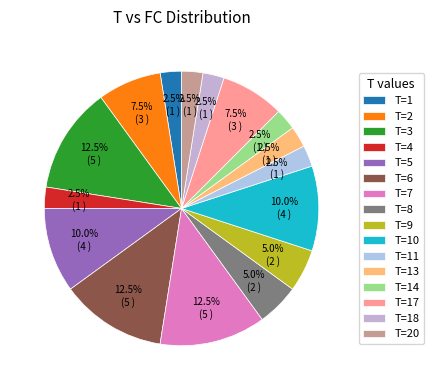

Is there any slice that represents more than half of the pie?

No